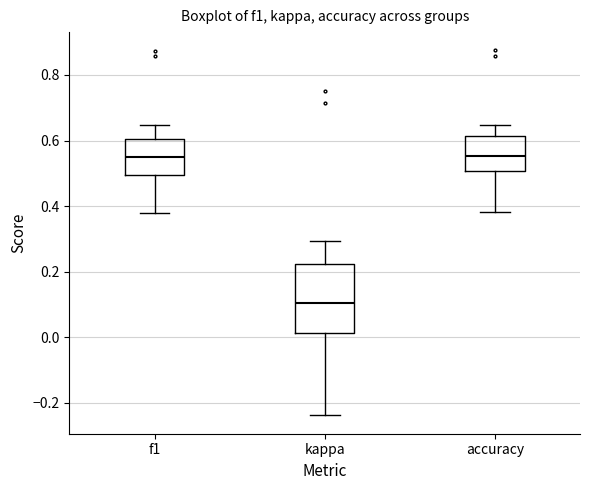

Comparing the boxes themselves (not the whiskers), which one is the tallest?

kappa